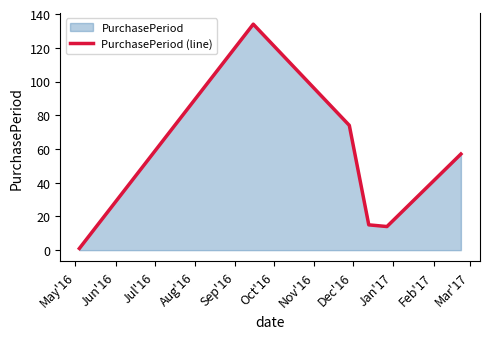

What is the difference between the maximum and second lowest values?

120